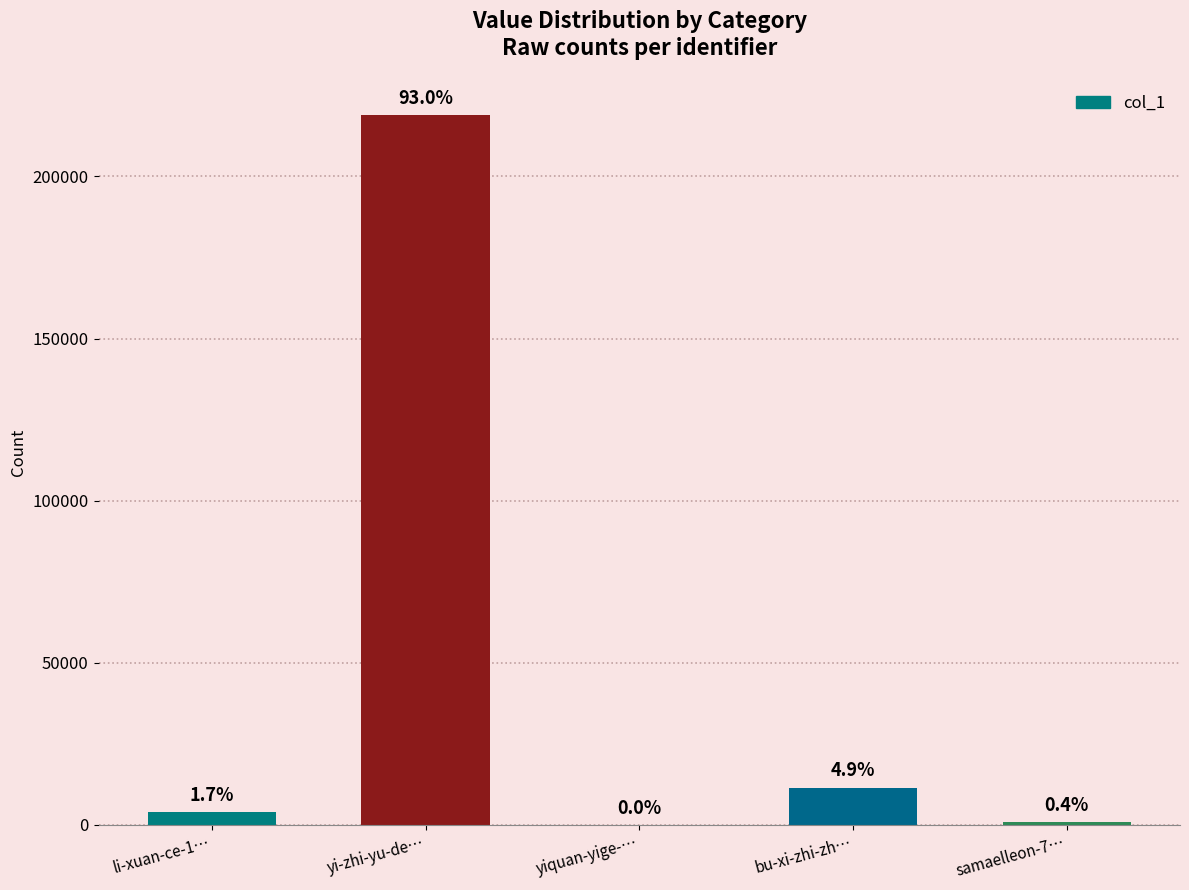

List the labels in order of value, smallest first.

yiquan-yige-…, samaelleon-7…, li-xuan-ce-1…, bu-xi-zhi-zh…, yi-zhi-yu-de…